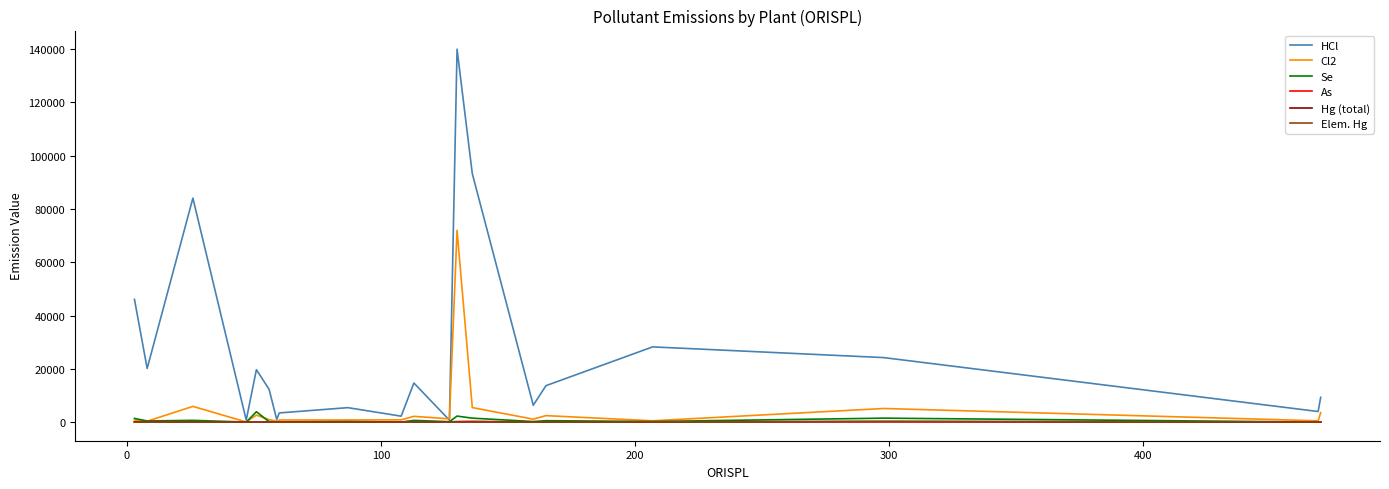

Which series has the largest total across all categories?

HCl